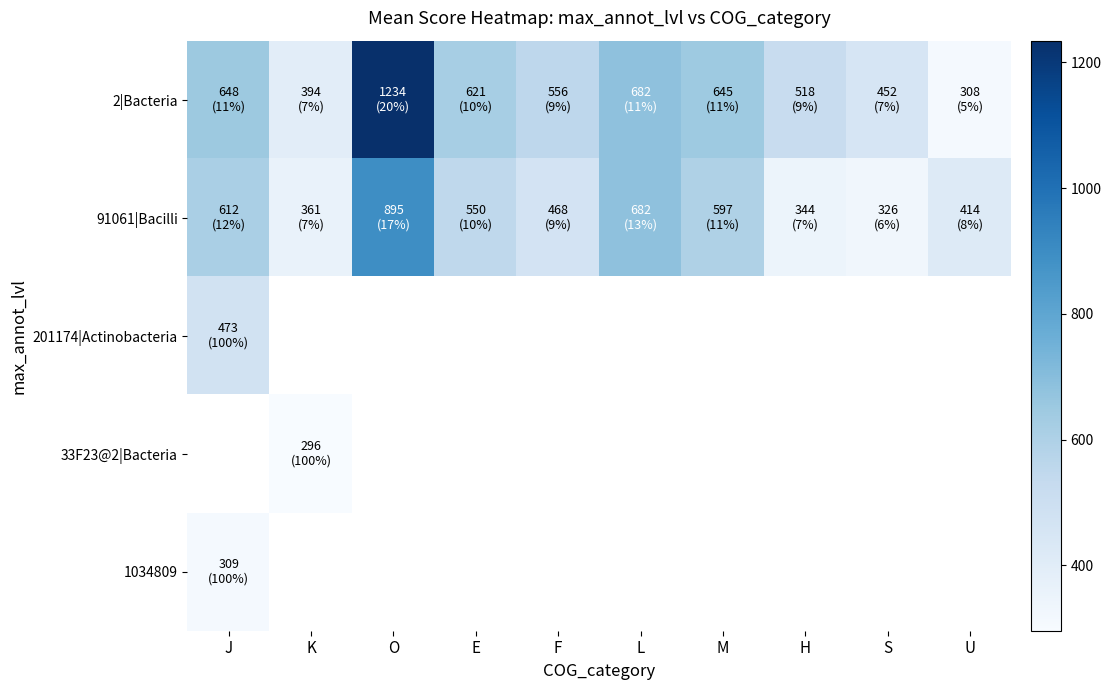

How many distinct data groups are displayed?

5